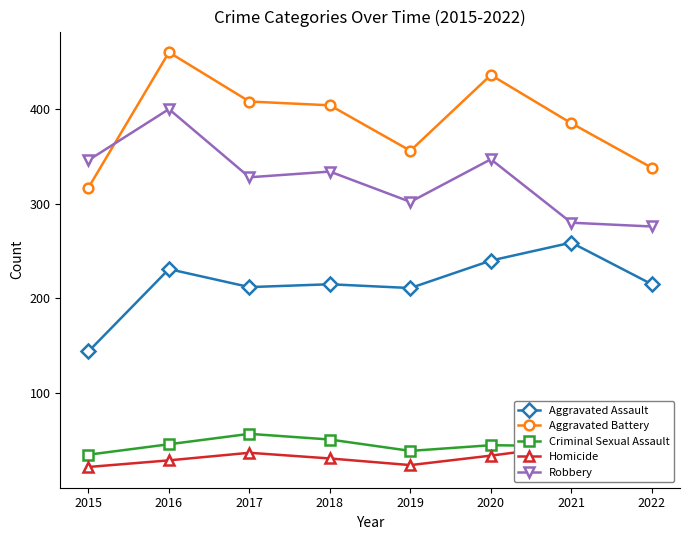

What is the value of the Aggravated Battery point at the 6th from the left?

436